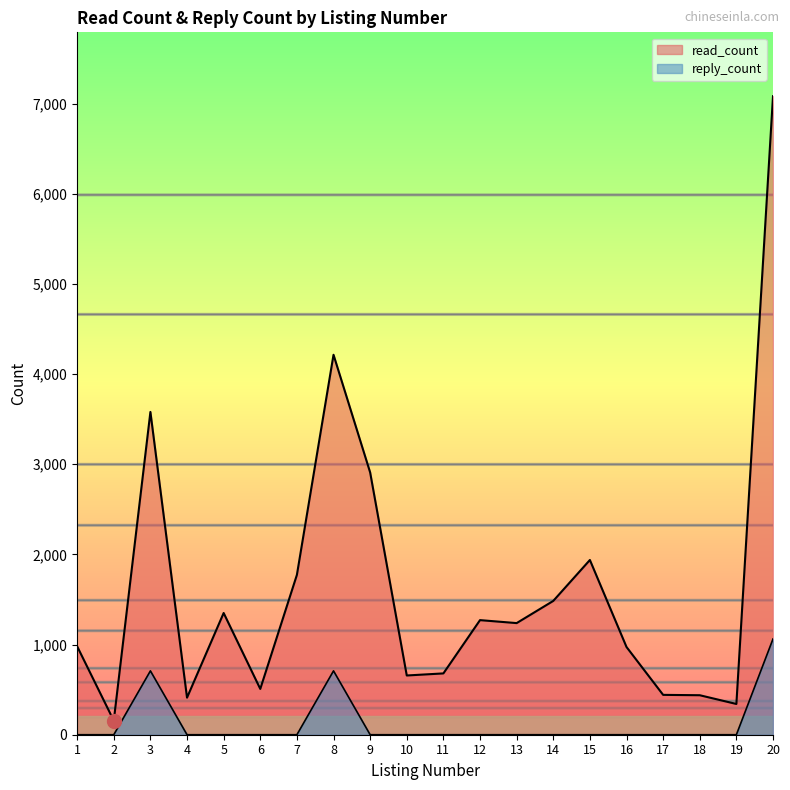

Reading right to left, list all the values displayed in this chart.

read_count: 20=7082.0	19=341.0	18=438.0	17=442.0	16=973.0	15=1938.0	14=1484.0	13=1238.0	12=1271.0	11=680.0	10=657.0	9=2909.0	8=4214.0	7=1773.0	6=508.0	5=1350.0	4=411.0	3=3580.0	2=156.0	1=980.0
reply_count: 20=1062.3	19=0.0	18=0.0	17=0.0	16=0.0	15=0.0	14=0.0	13=0.0	12=0.0	11=0.0	10=0.0	9=0.0	8=708.2	7=0.0	6=0.0	5=0.0	4=0.0	3=708.2	2=0.0	1=0.0